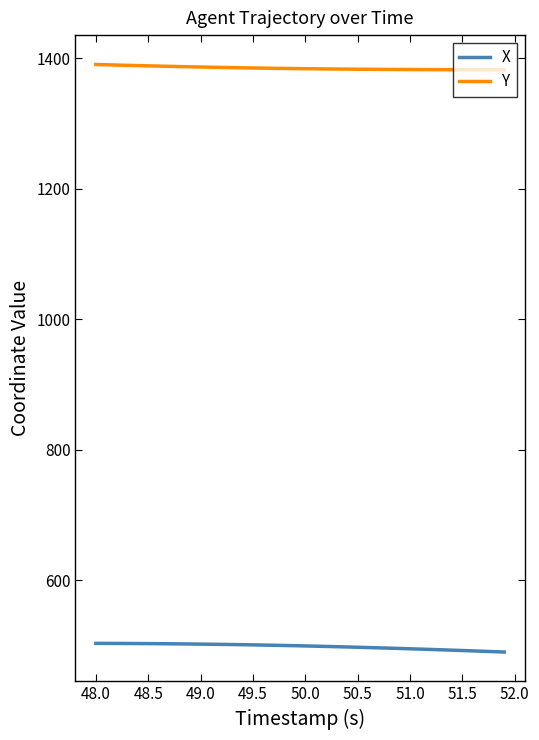

What is the average value of the X series?

498.4